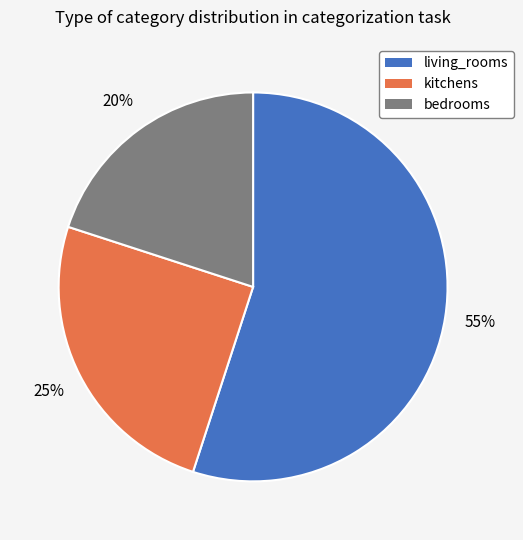

Which slice is the largest?

living_rooms